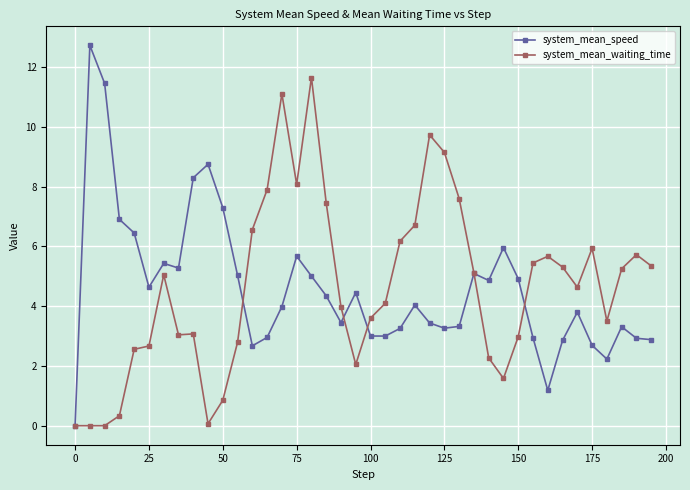

What is the value of the system_mean_speed point at the 35th from the left?

3.8